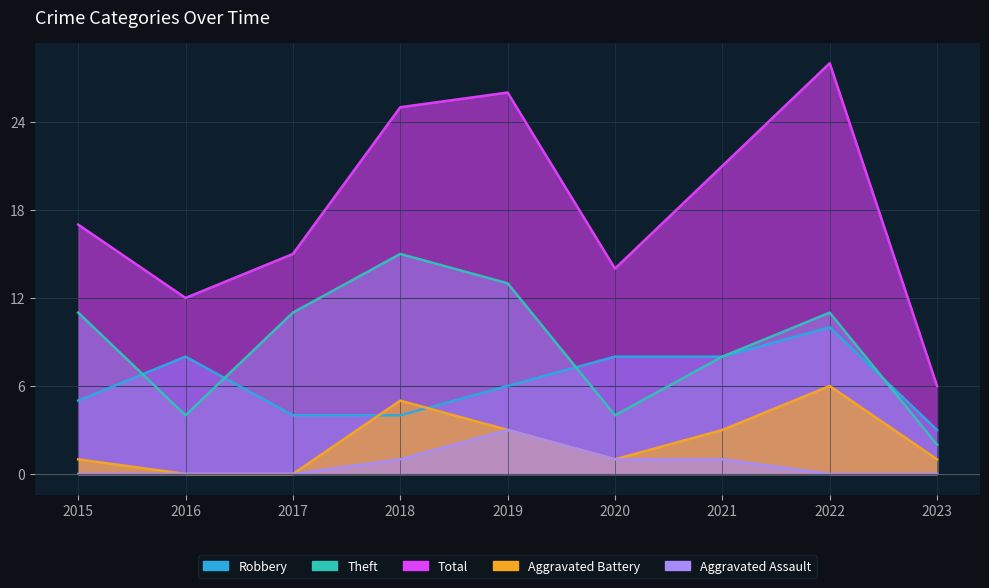

Reading left to right, what are all the values shown in this chart?

Robbery: 5	8	4	4	6	8	8	10	3
Theft: 11	4	11	15	13	4	8	11	2
Total: 17	12	15	25	26	14	21	28	6
Aggravated Battery: 1	0	0	5	3	1	3	6	1
Aggravated Assault: 0	0	0	1	3	1	1	0	0